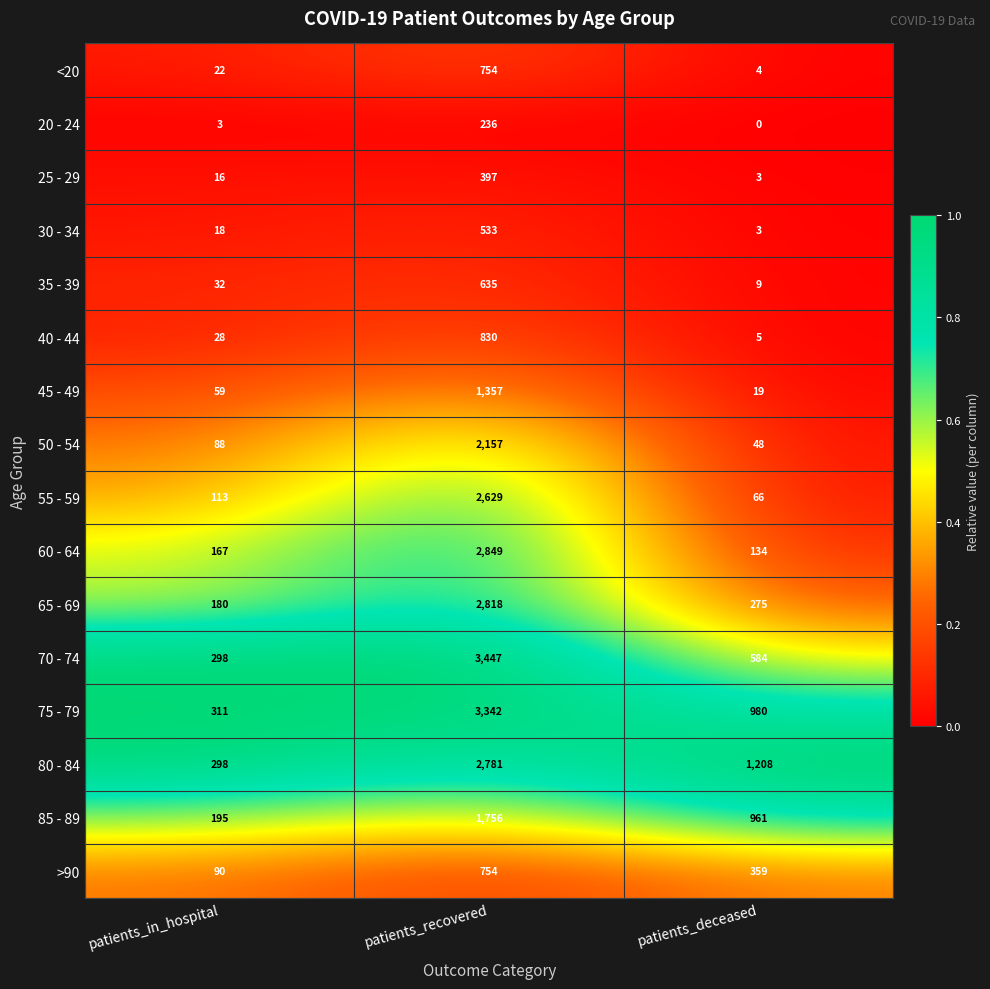

Which series has the largest total across all categories?

75 - 79